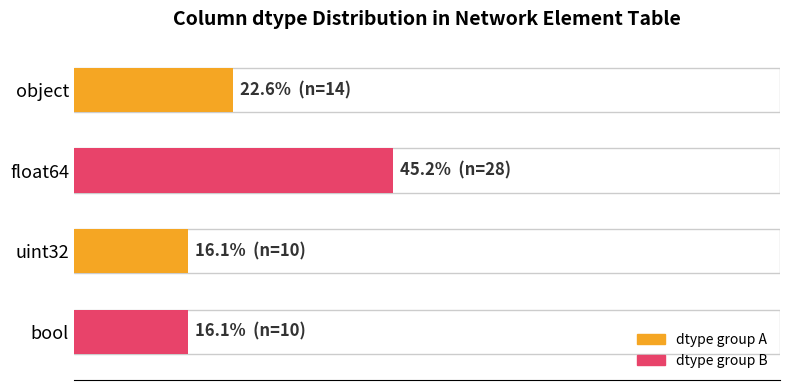

How many data points are less than 22?

2